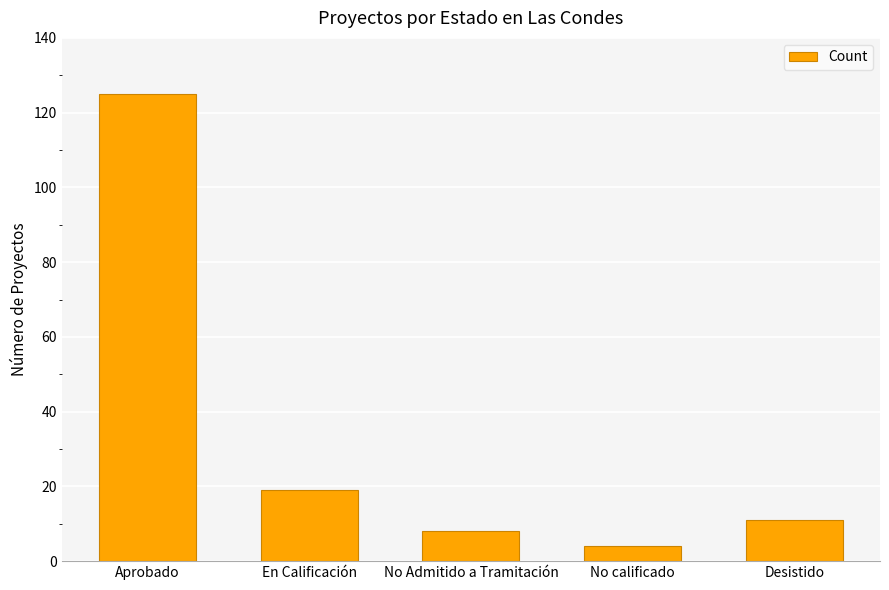

Is it true that the value at No calificado is 4?

True